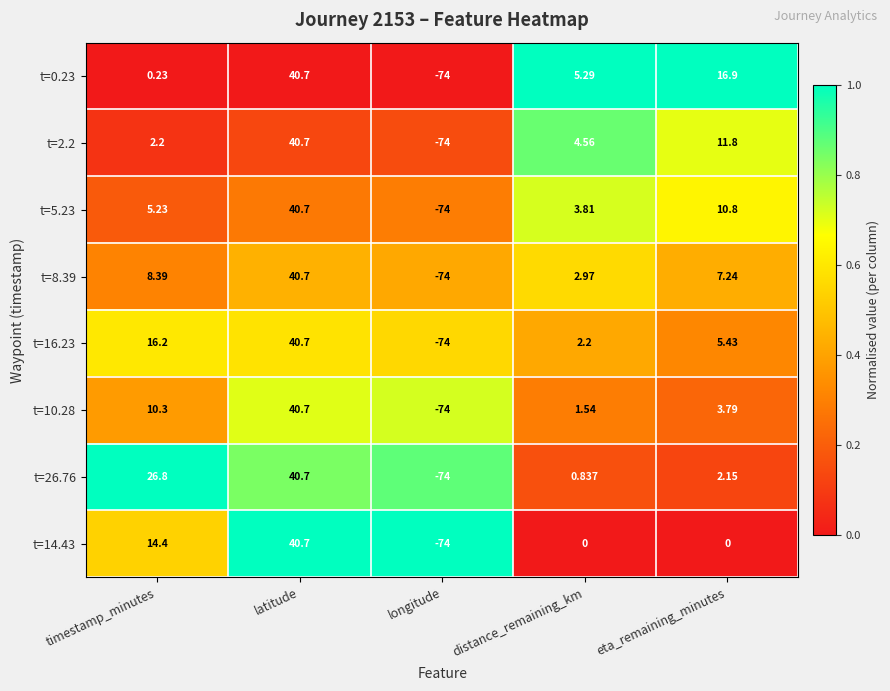

What is the greatest value displayed?

40.7